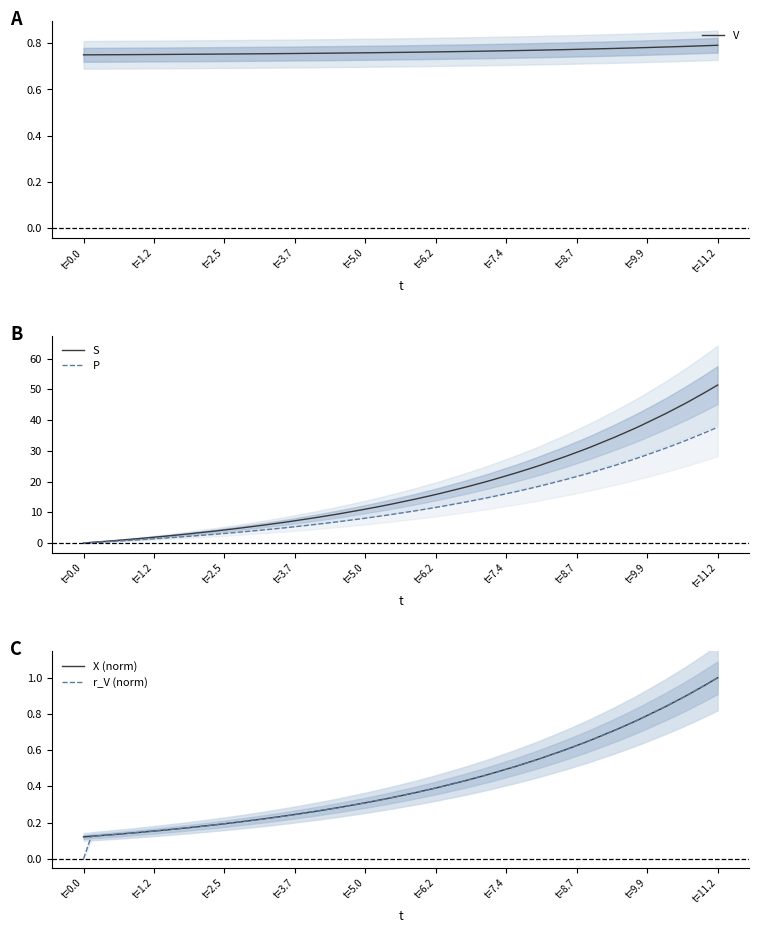

What is the highest value of the S series?

51.4